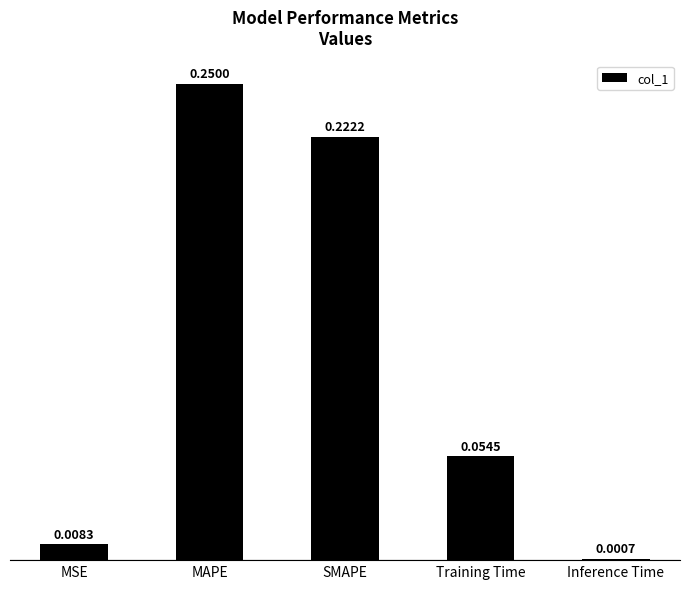

At which category does the chart reach its peak across all series?

MAPE